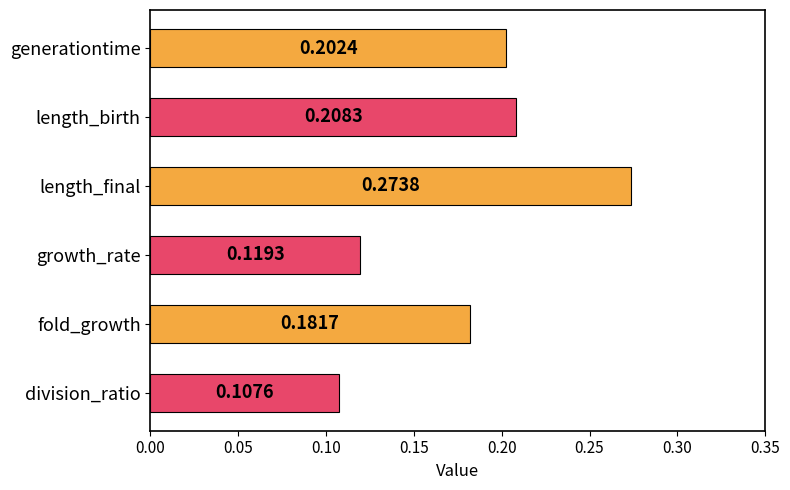

What is the sum of all values?

1.1